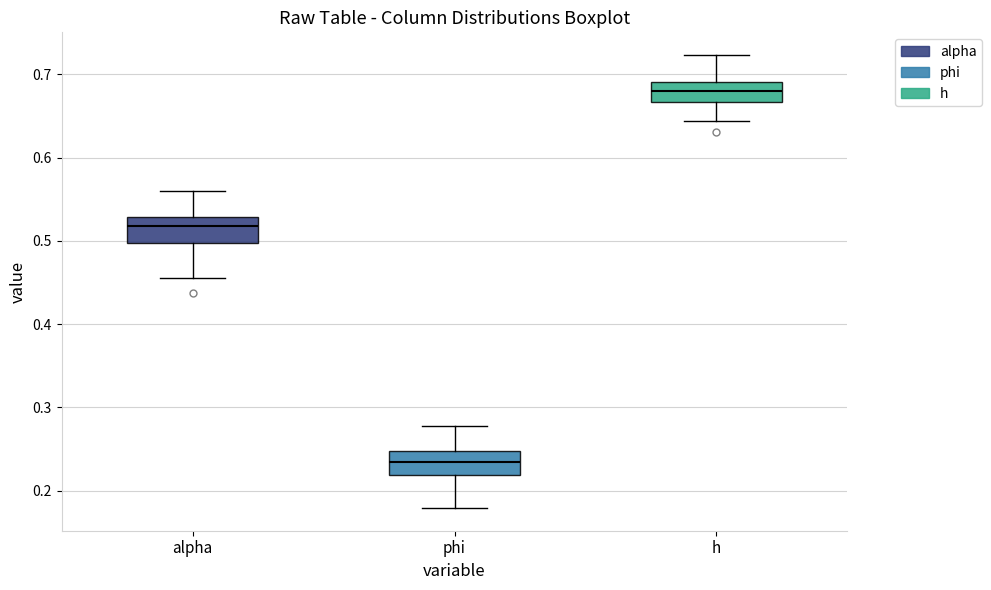

Which box has the lowest median line?

phi